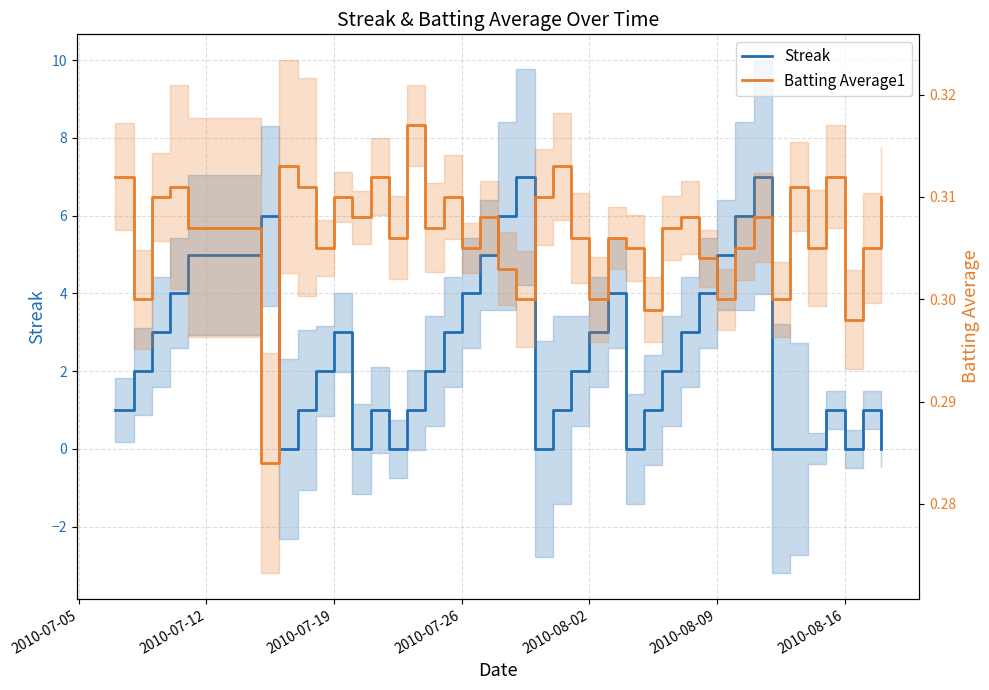

How many lines are shown in the chart?

2